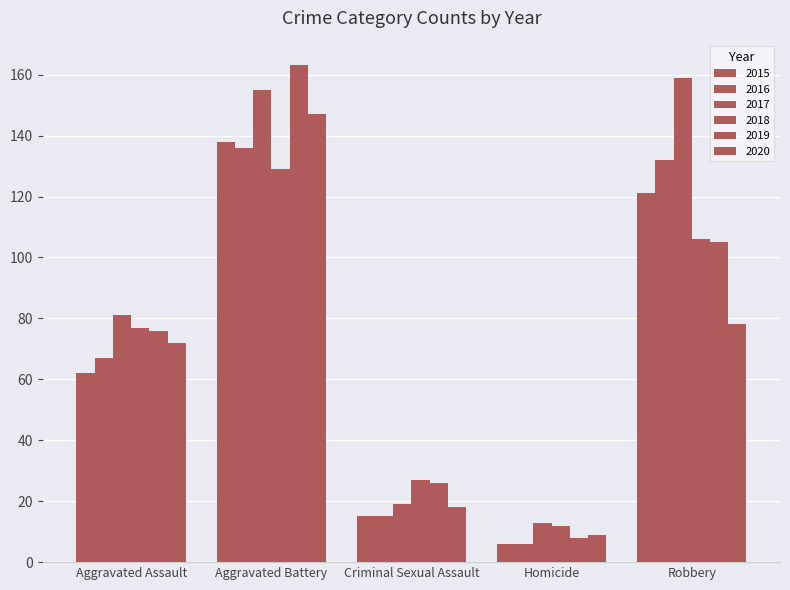

Is it true that 2016 equals 26 at Criminal Sexual Assault?

False